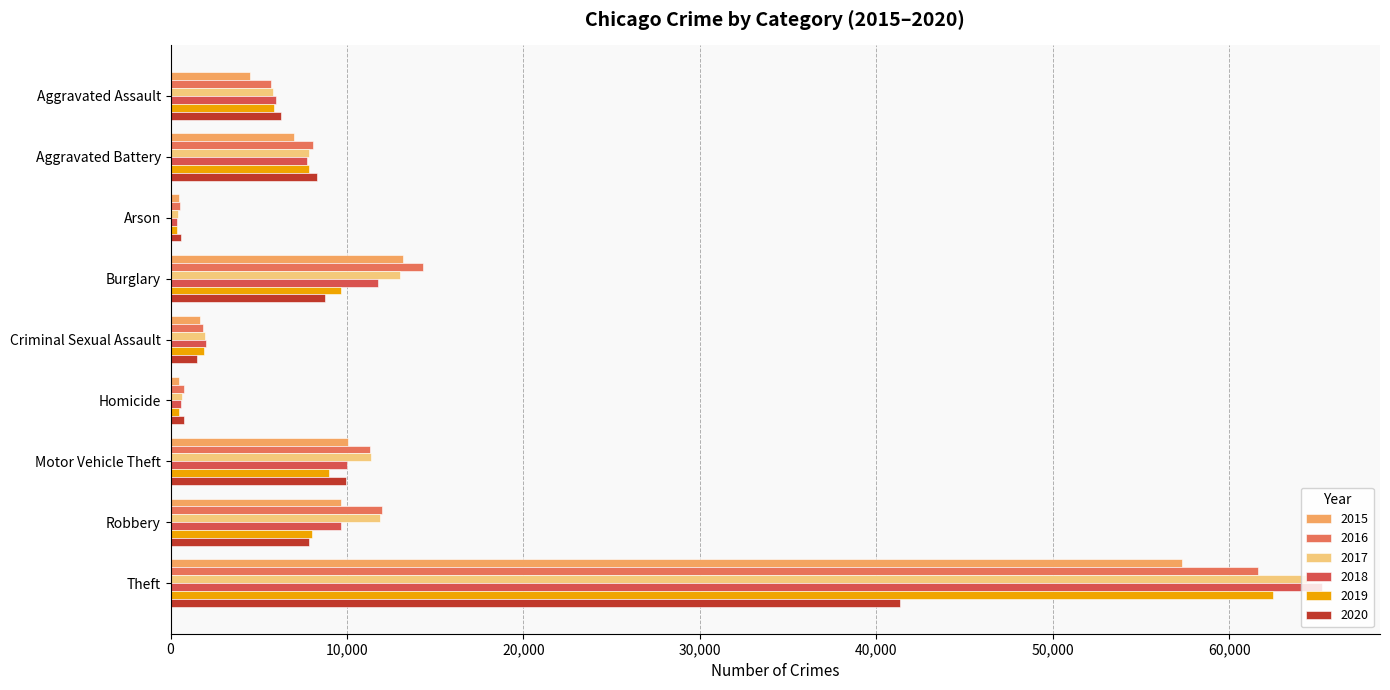

What is the smallest value displayed?

373